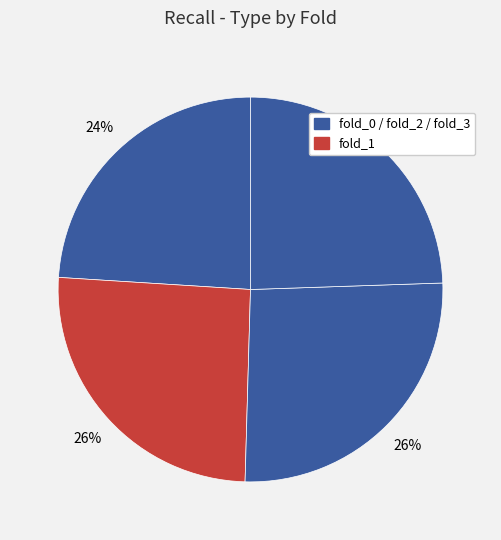

Count the number of slices in the pie.

4